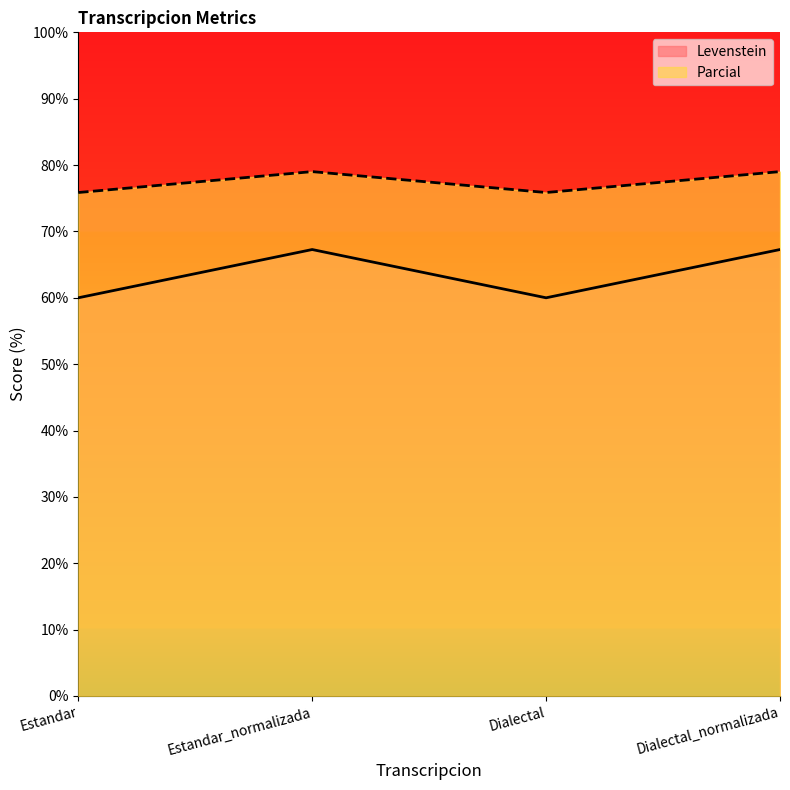

How many values in the Parcial series are below 79?

2